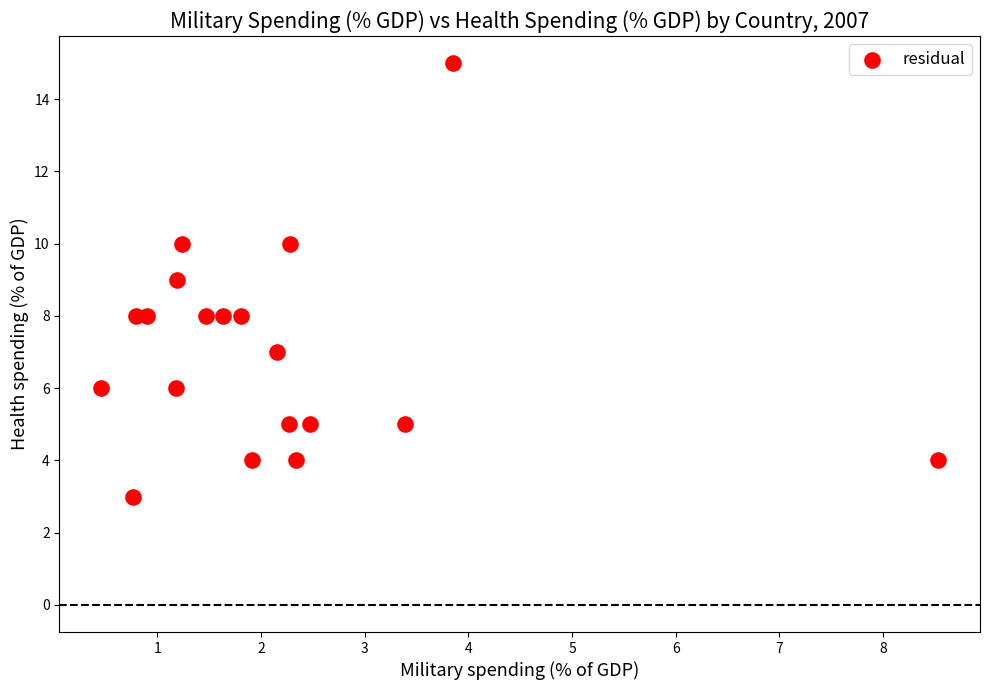

What is the range of Y values (max minus min)?

12